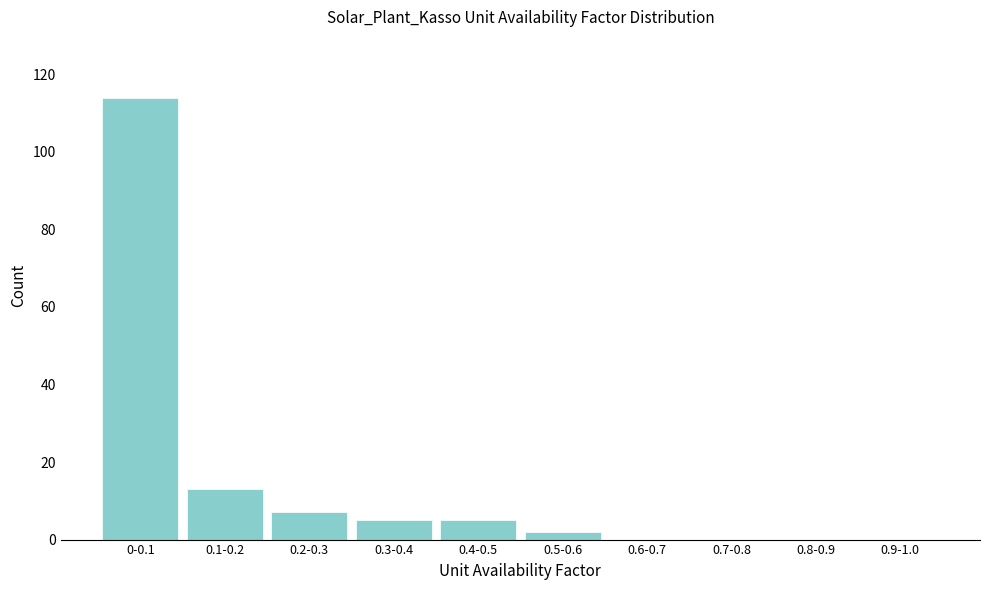

Reading left to right, extract all data points from this chart.

0-0.1=114	0.1-0.2=13	0.2-0.3=7	0.3-0.4=5	0.4-0.5=5	0.5-0.6=2	0.6-0.7=0	0.7-0.8=0	0.8-0.9=0	0.9-1.0=0